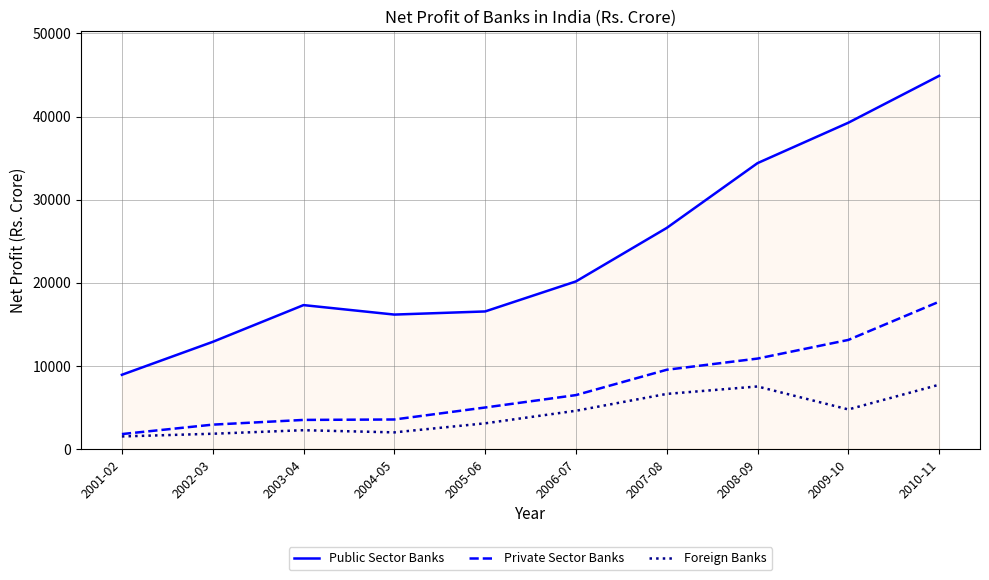

What is the highest value of the Foreign Banks series?

7719